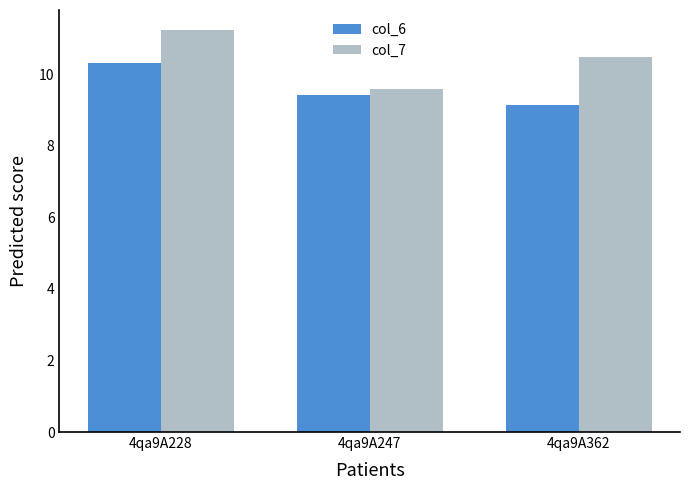

Which category has the highest value in the col_6 series?

4qa9A228